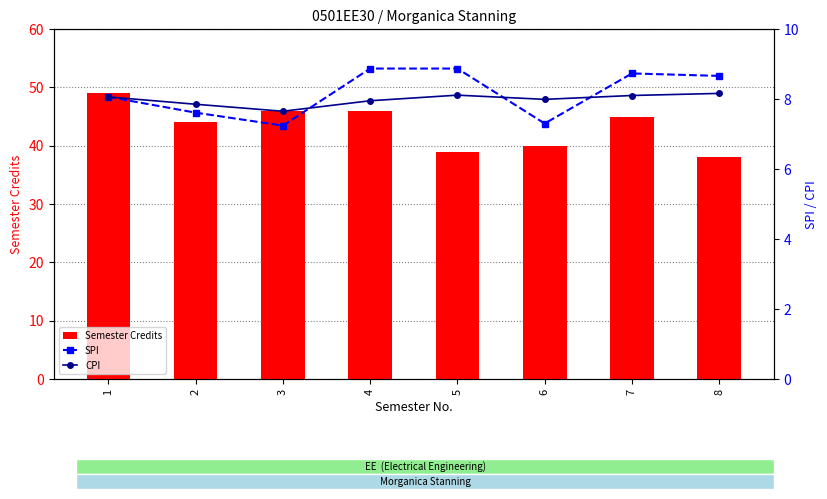

At which label is SPI closest to 8?

1